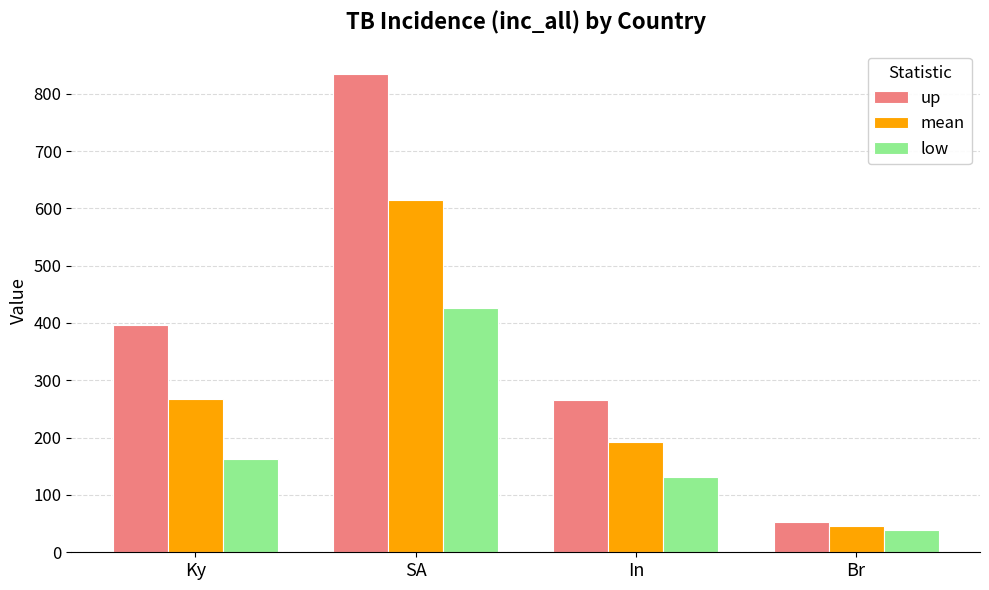

Between SA and Br, which series saw the biggest shift?

up